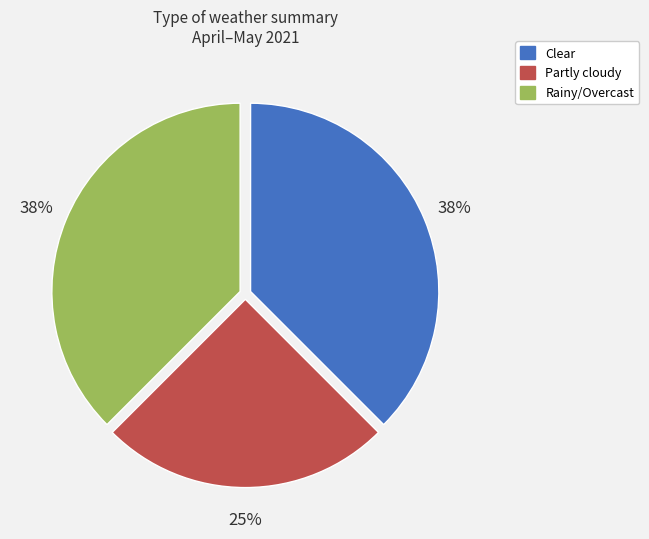

Does Clear account for over 50% of the chart?

No